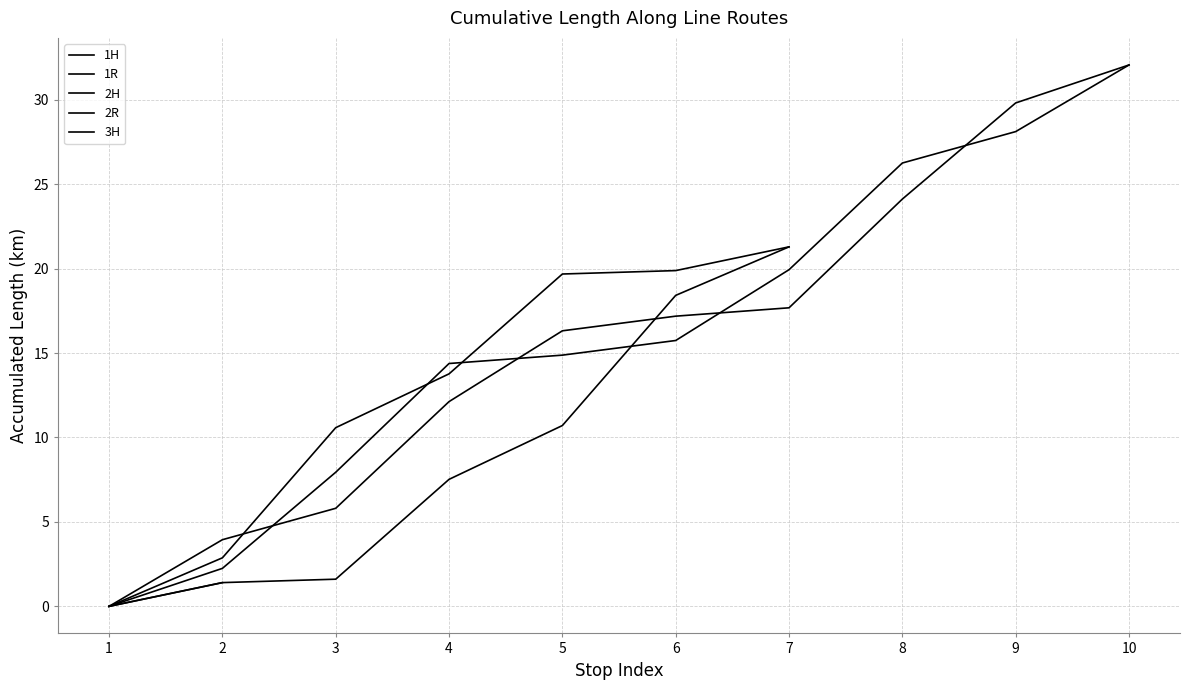

What is the sum of all values?

471.0